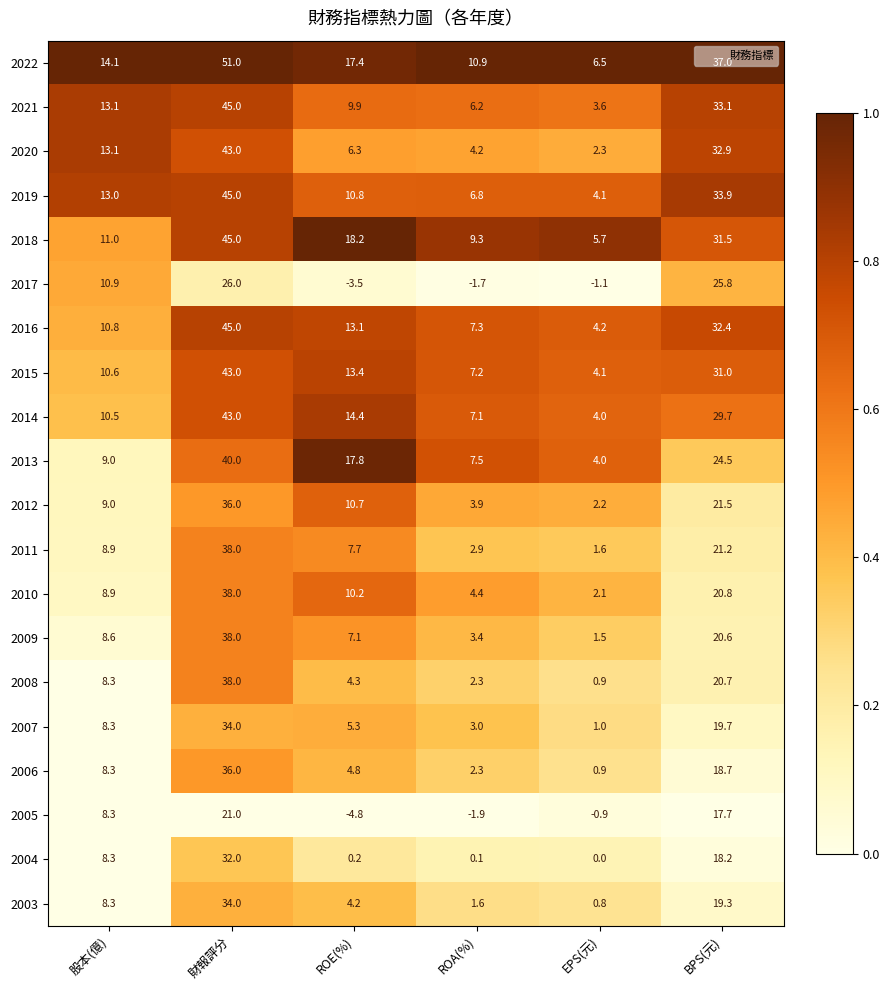

Is it true that 2009 equals 2.2 at ROE(%)?

False